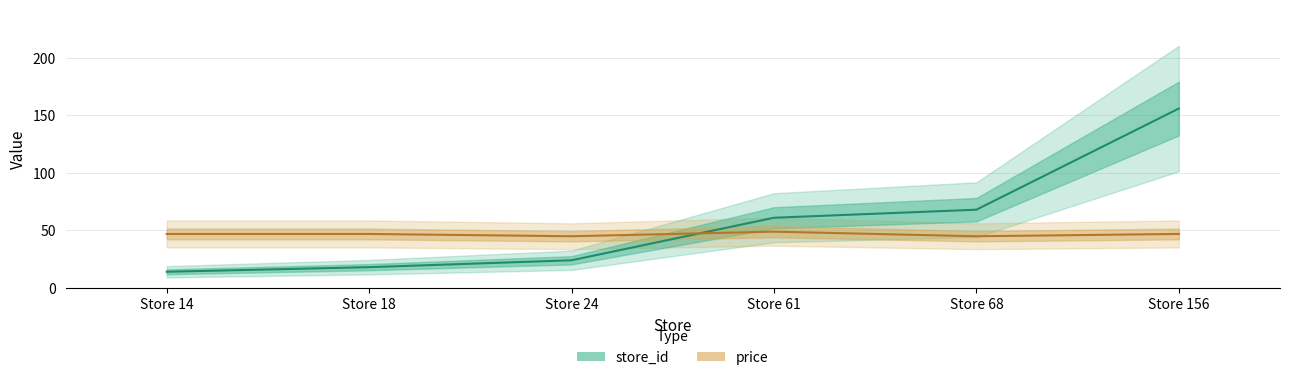

Which category has the lowest value across all series?

Store 14